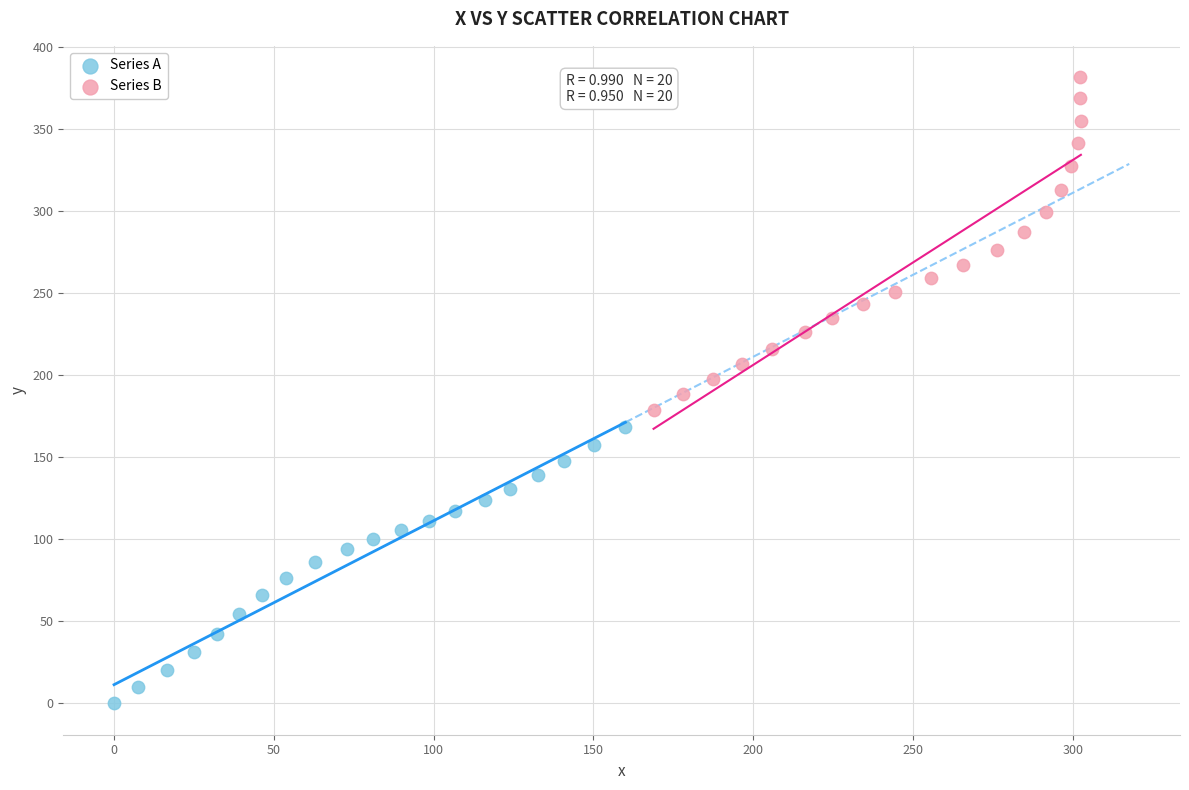

Which series has the largest Y range (max minus min)?

Series B